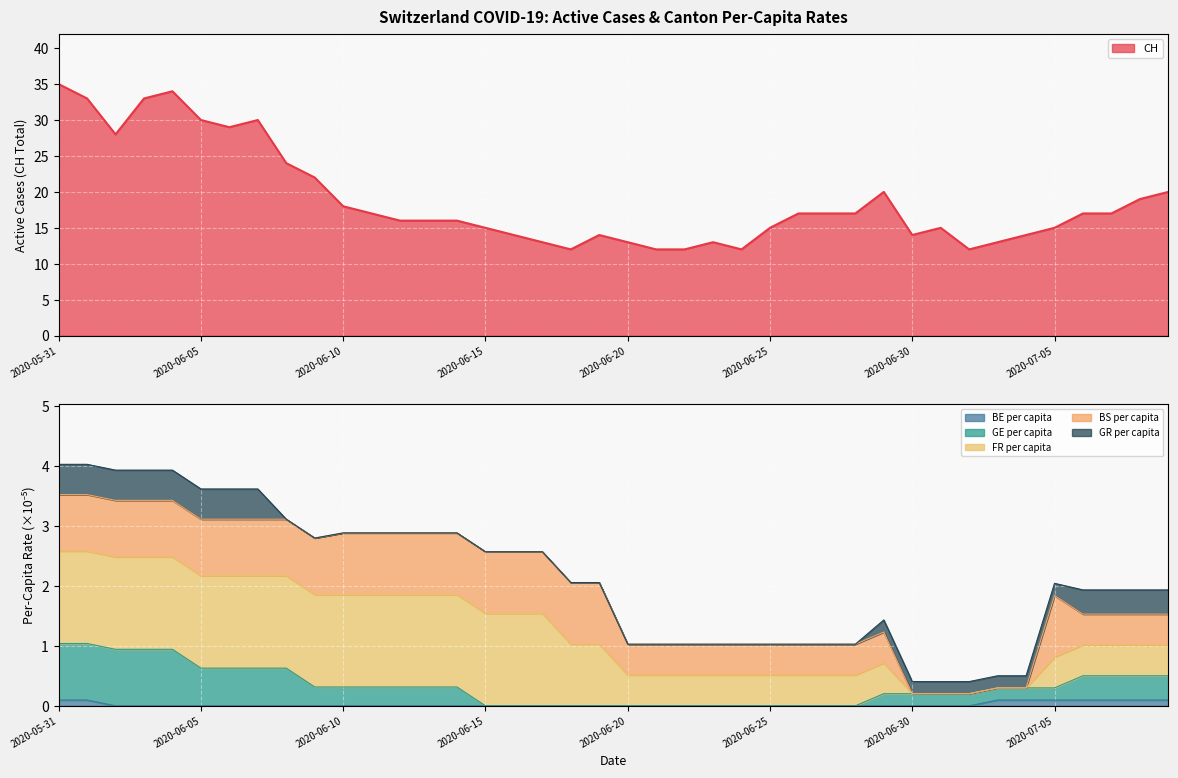

What is the difference between the maximum and minimum values in the GE_pc series?

1.0